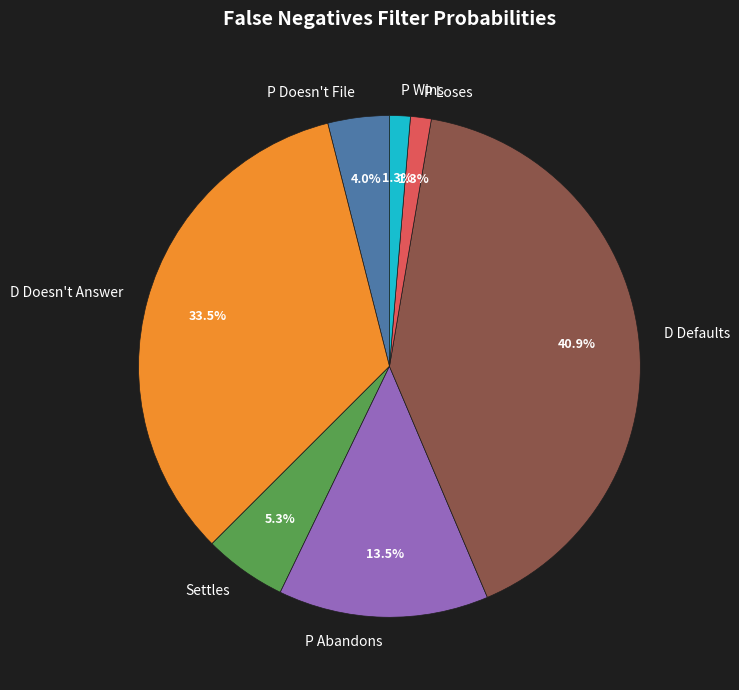

Which category has the biggest portion of the pie?

D Defaults